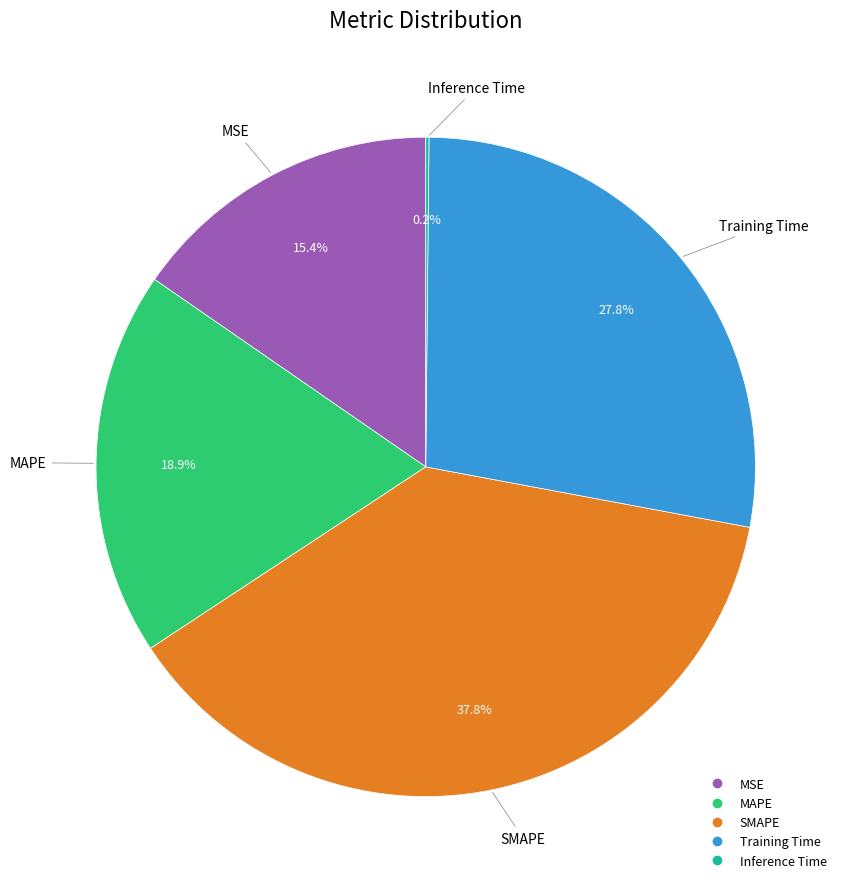

To the nearest percent, what is the difference between the largest and smallest slice percentages?

38%